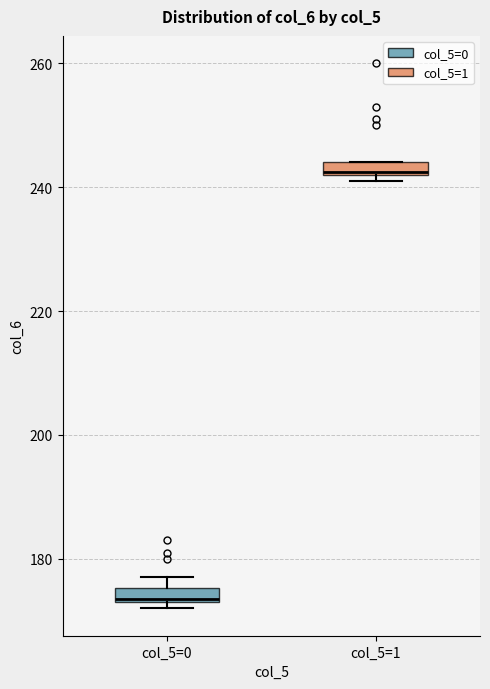

Which box has the highest median line?

col_5=1